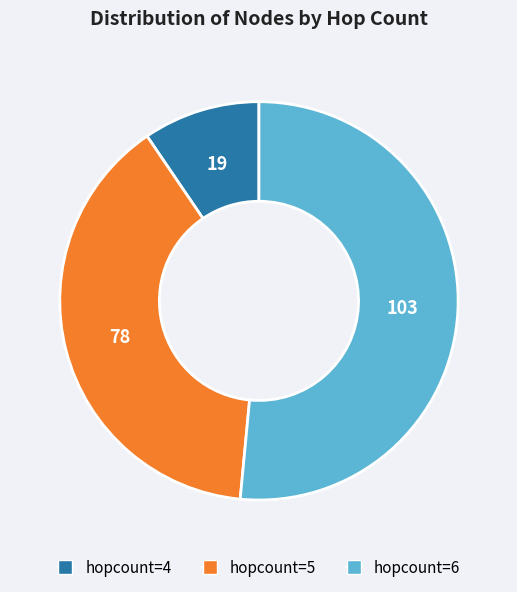

Is the sum of hopcount=4 and hopcount=5 greater than half?

No